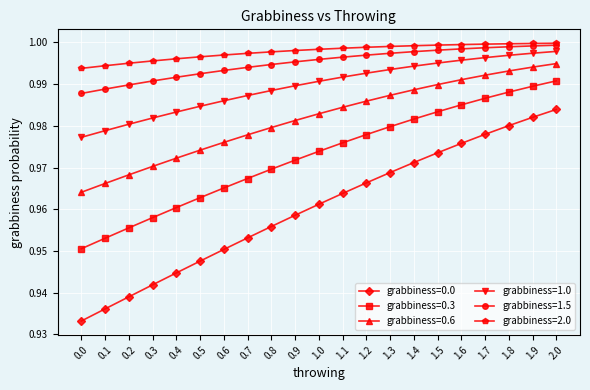

Rank the series at 0.0 from lowest to highest value.

grabbiness=0.0, grabbiness=0.3, grabbiness=0.6, grabbiness=1.0, grabbiness=1.5, grabbiness=2.0